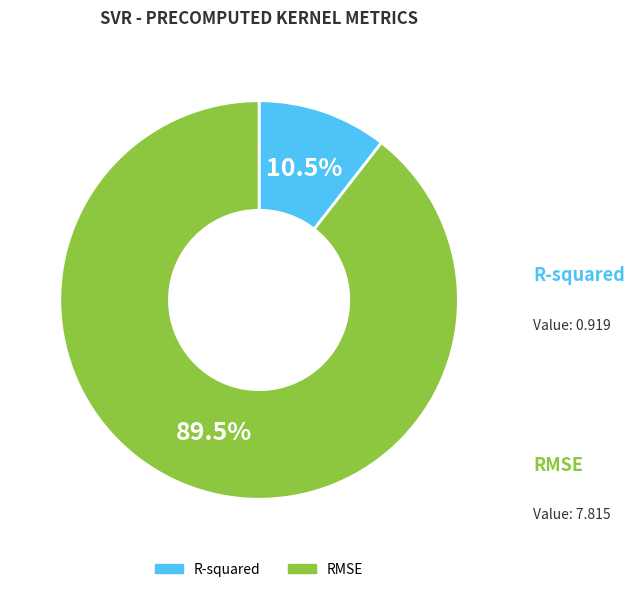

Between RMSE and R-squared, which is larger?

RMSE